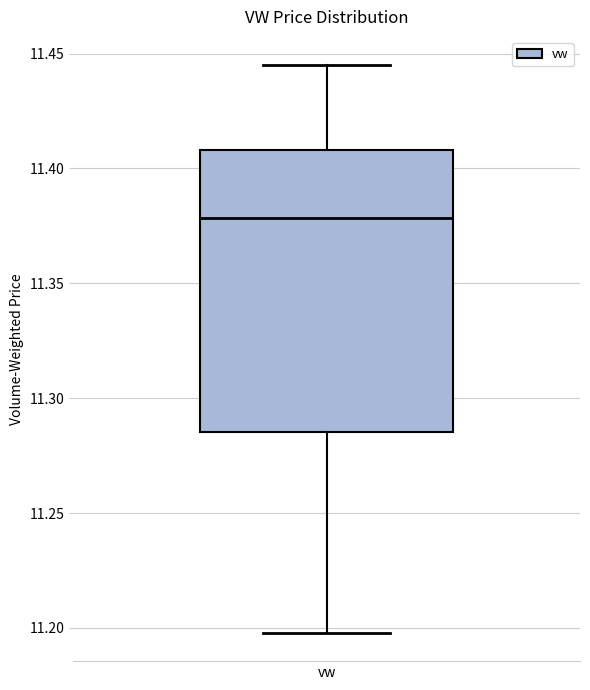

Read this box plot against the y-axis: the position of the median line, the range covered by the box, and the ends of both whiskers. The values are not printed on the chart, so give them approximately, as read against the axis.

median 11.380, box 11.285 to 11.410, whiskers 11.200 to 11.445